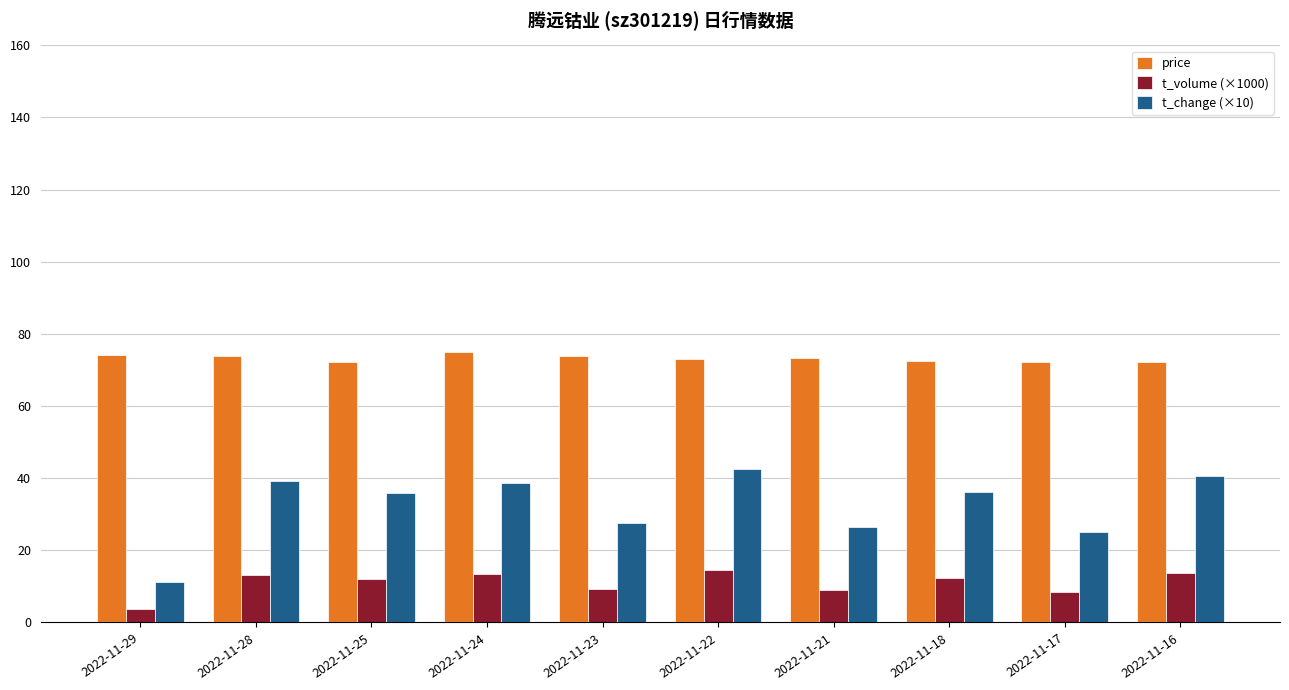

Is the value of t_change (×10) at 2022-11-17 greater than the value of t_volume (×1000) at 2022-11-28?

Yes